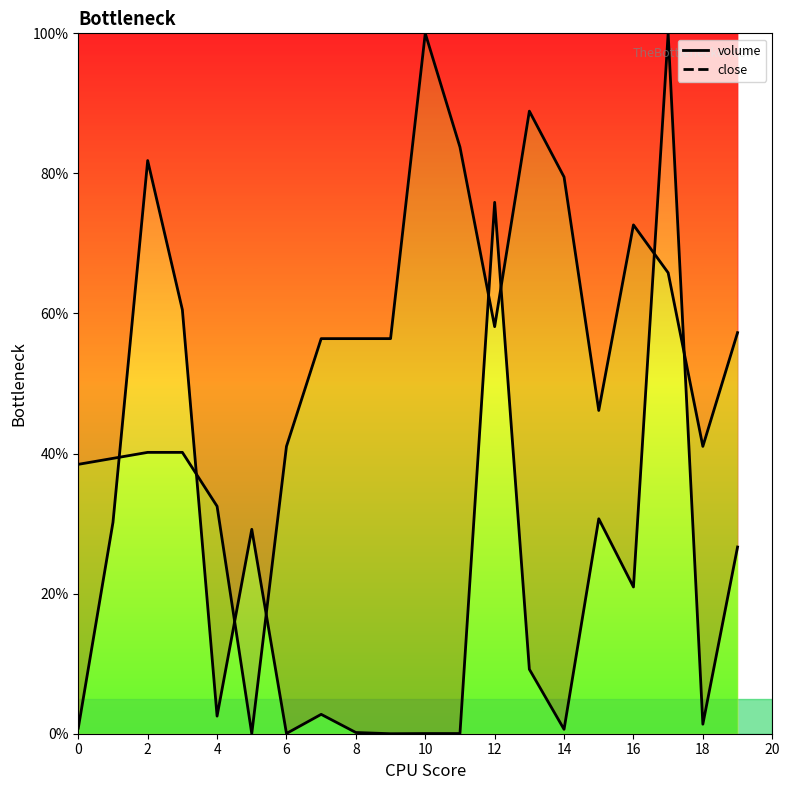

At which category is the sum across all series the highest?

17